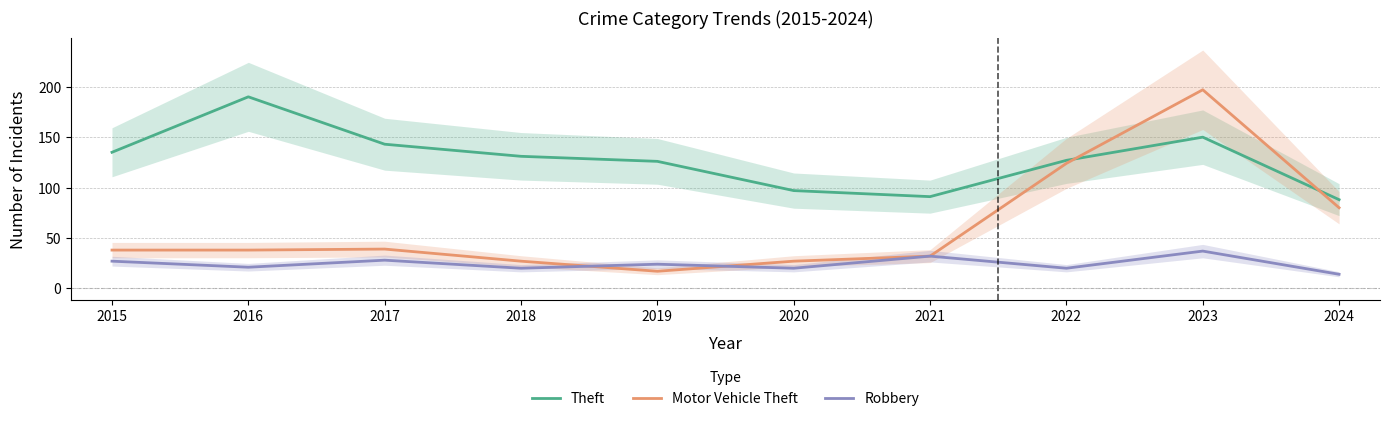

At how many categories does at least one series exceed 176?

2